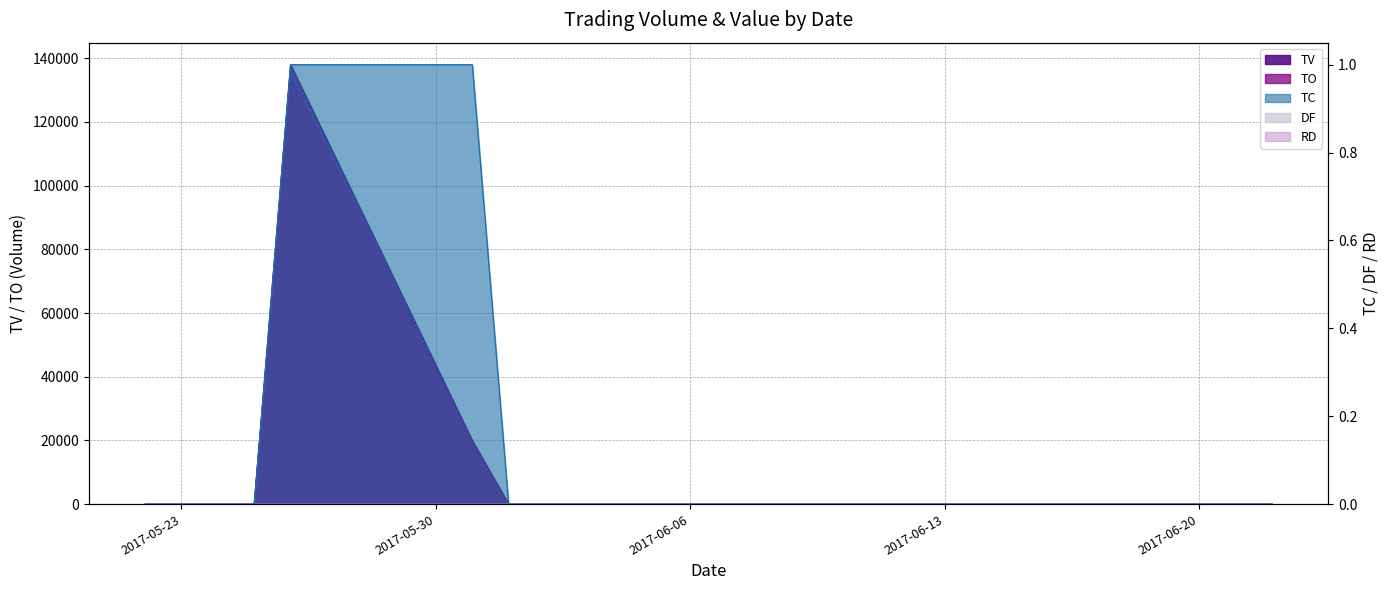

True or false: TC and TV cross at least once.

False